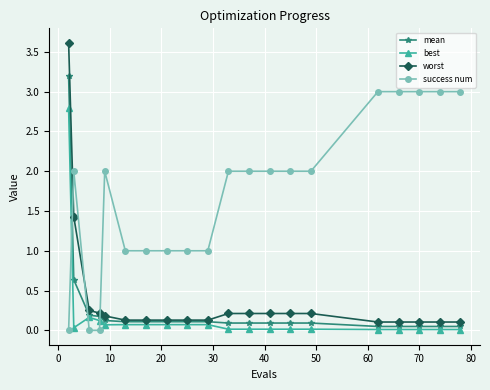

Count the number of categories in the chart.

20